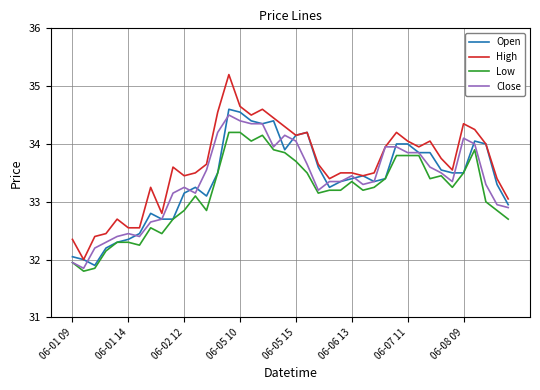

How many series are shown in this chart?

4